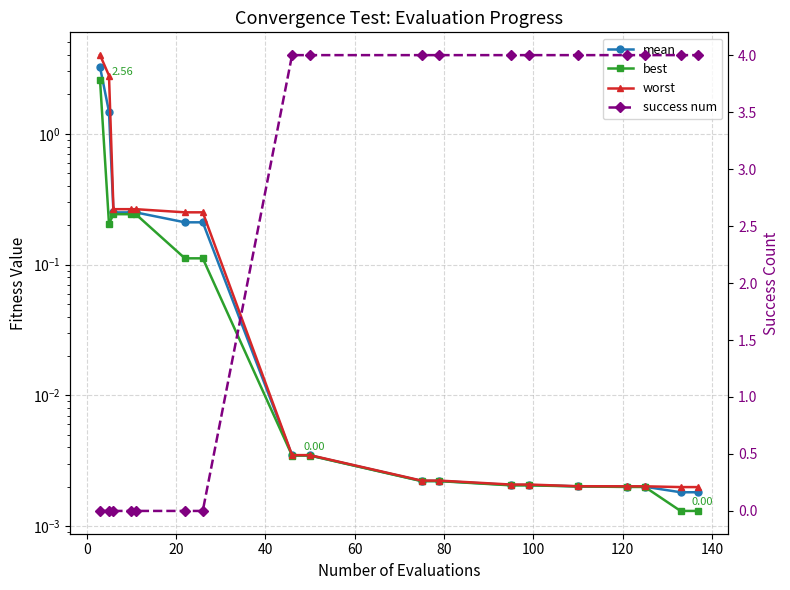

True or false: mean has more than 2 points higher than both neighbors.

False